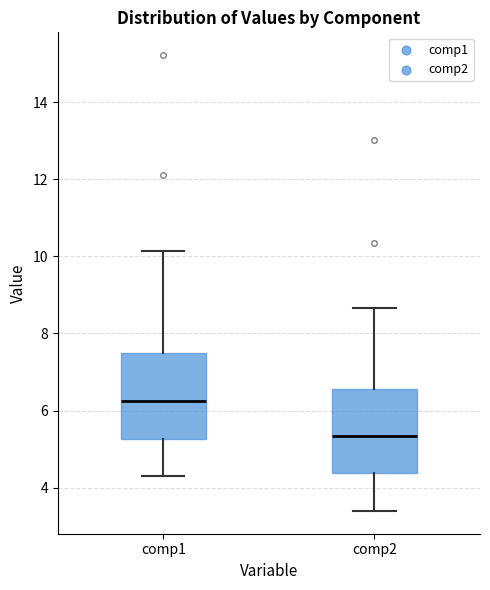

Reading left to right, transcribe this box plot: for each box, give where its median line is, the range the box spans, and where its two whiskers end, as read against the y-axis. The values are not printed on the chart, so give them approximately, as read against the axis.

comp1: median 6.2, box 5.2 to 7.4, whiskers 4.4 to 10.2
comp2: median 5.4, box 4.4 to 6.6, whiskers 3.4 to 8.6